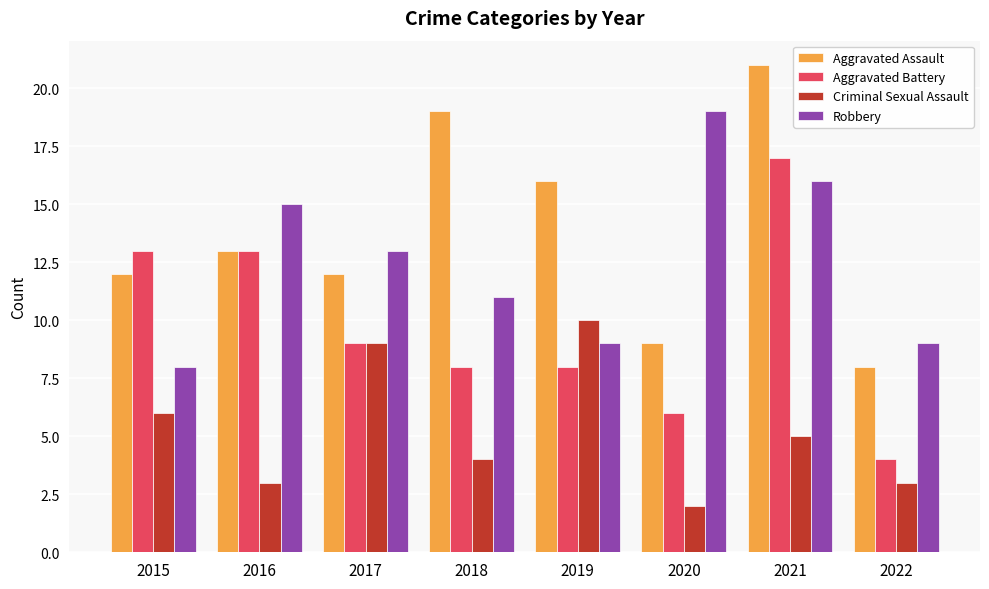

What are all the series names shown in the legend?

Aggravated Assault, Aggravated Battery, Criminal Sexual Assault, Robbery